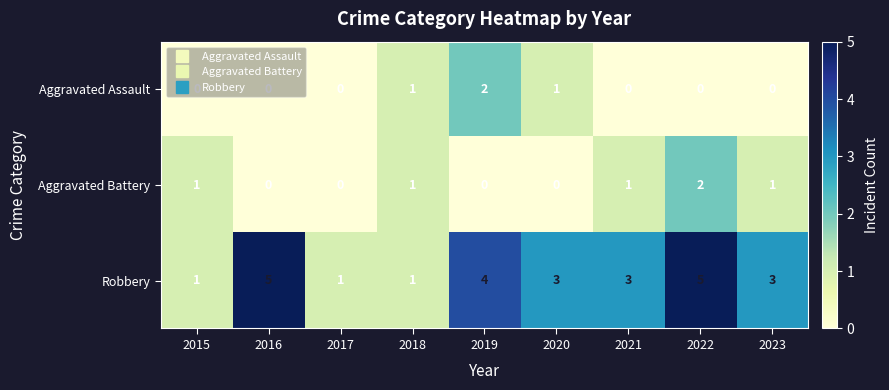

True or false: Aggravated Assault has a value of 1 at 2022.

False